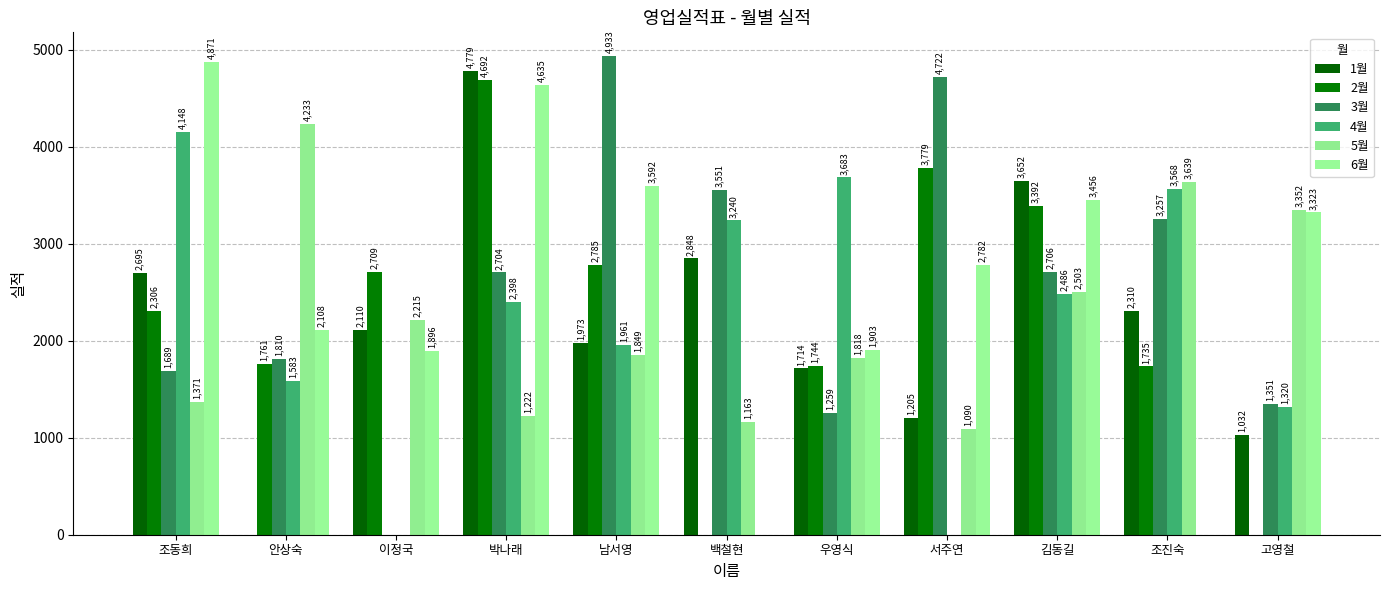

What is the label of the 4th bar from the right?

서주연